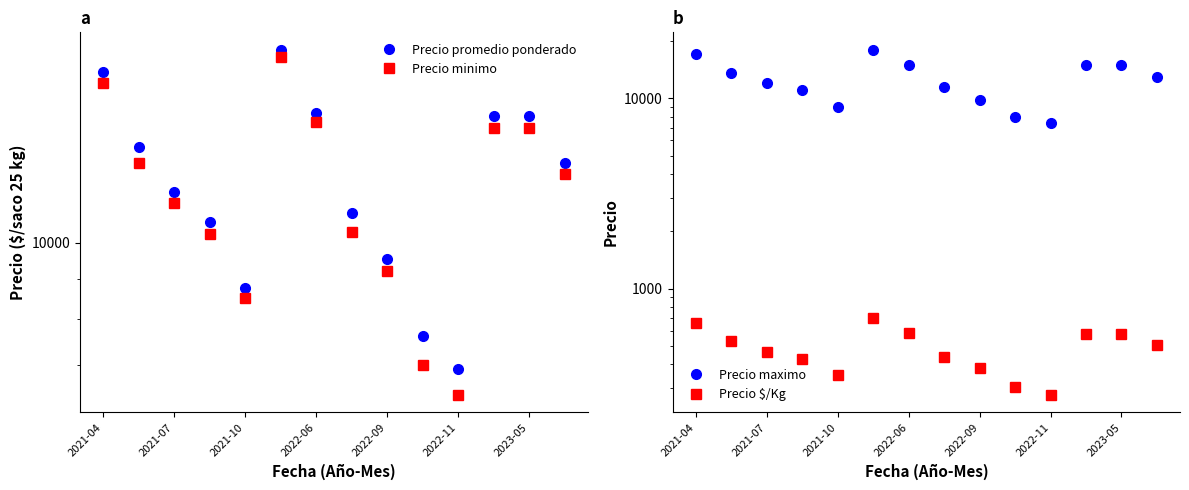

In Precio maximo, how many points are lower than both neighbors (excluding endpoints)?

2